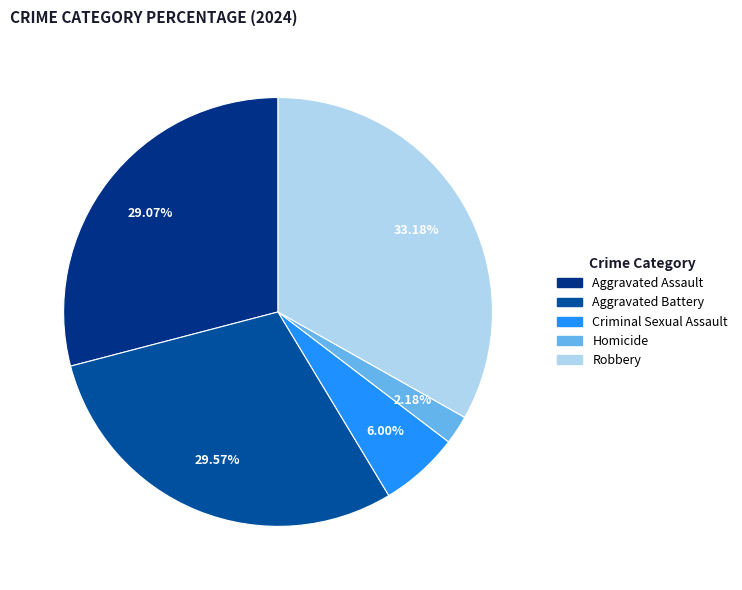

Count the number of slices in the pie.

5